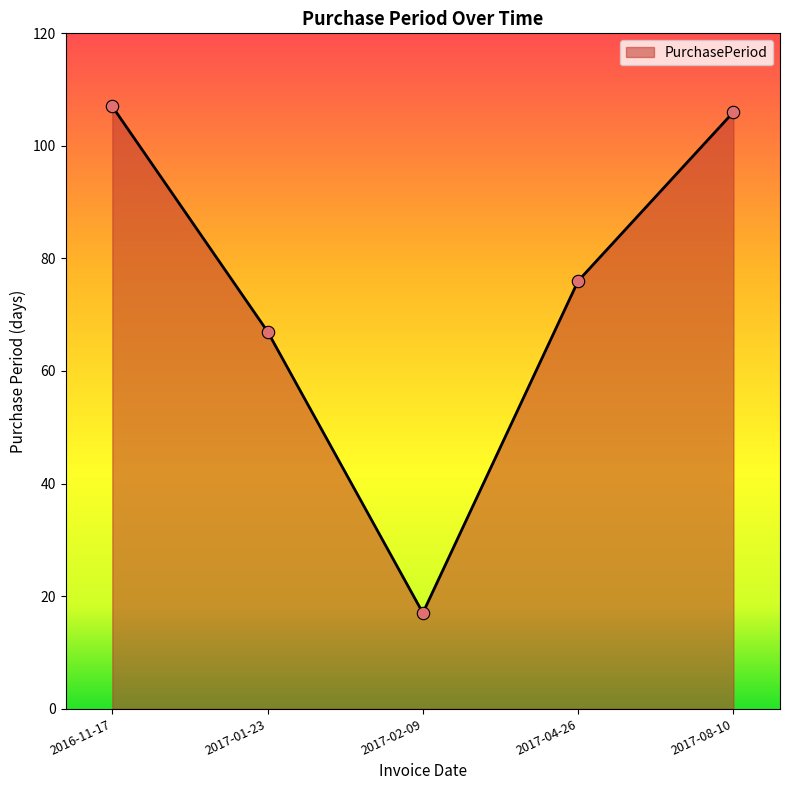

What is the change in value from 2017-02-09 to 2017-04-26?

+59